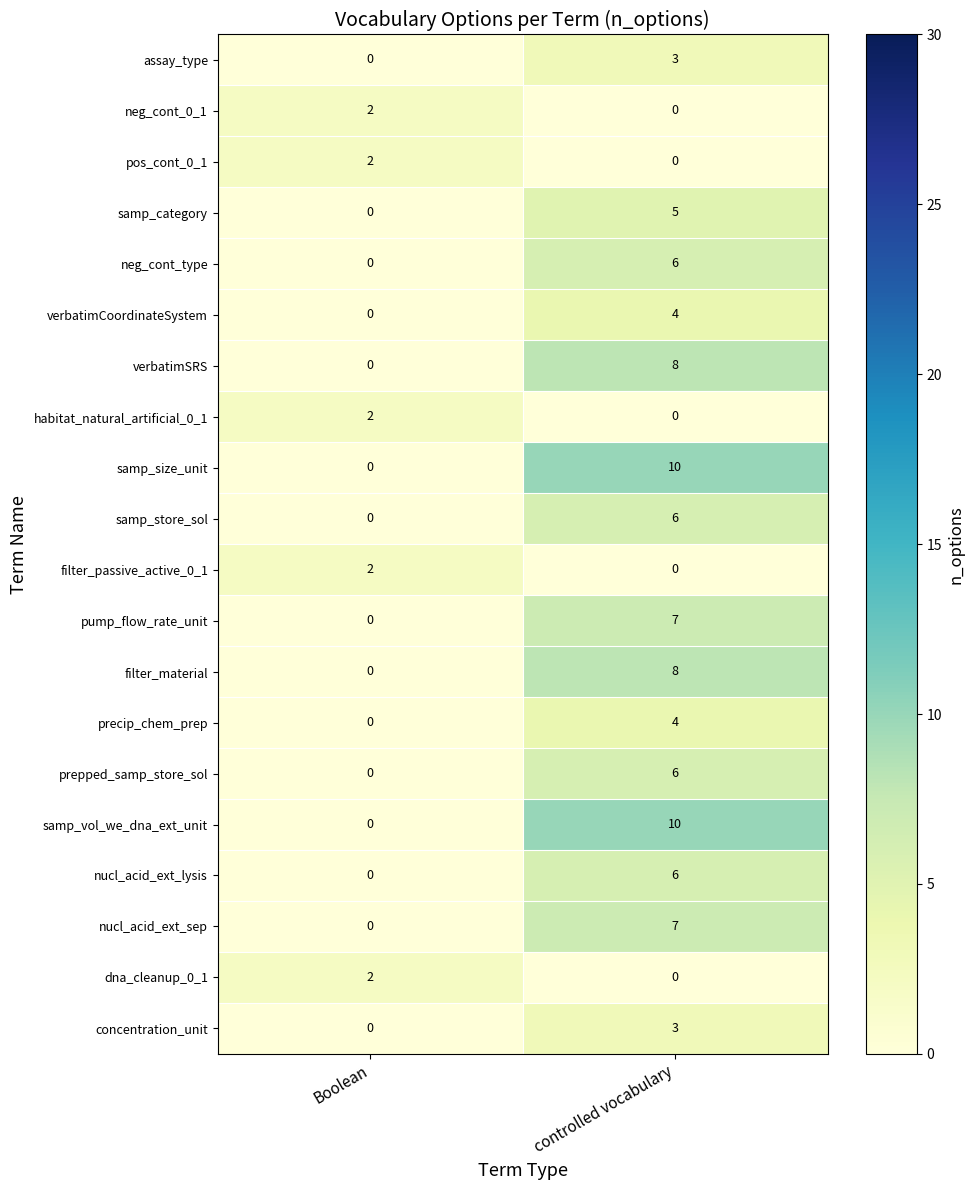

What is the difference between the precip_chem_prep values at Boolean and controlled vocabulary?

4